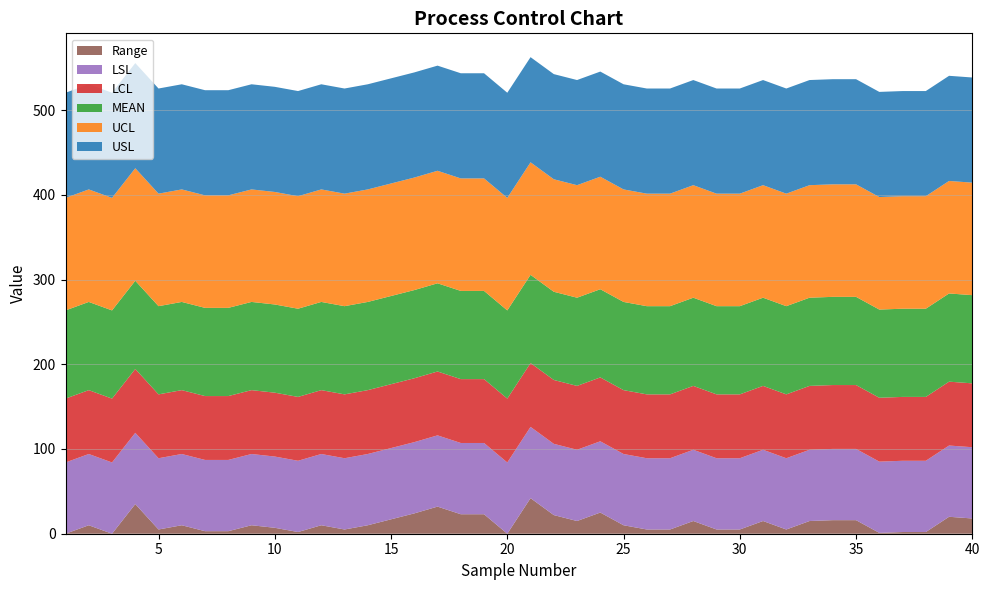

Reading right to left, extract all data points from this chart.

Range: 18.0	20.0	2.0	2.0	1.0	16.0	16.0	15.0	5.0	15.0	5.0	5.0	15.0	5.0	5.0	10.0	25.0	15.0	22.0	42.0	0.0	23.0	23.0	32.0	24.0	17.0	10.0	5.0	10.0	2.0	7.0	10.0	3.0	3.0	10.0	5.0	35.0	0.0	10.0	0.0
USL: 124.1	124.1	124.1	124.1	124.1	124.1	124.1	124.1	124.1	124.1	124.1	124.1	124.1	124.1	124.1	124.1	124.1	124.1	124.1	124.1	124.1	124.1	124.1	124.1	124.1	124.1	124.1	124.1	124.1	124.1	124.1	124.1	124.1	124.1	124.1	124.1	124.1	124.1	124.1	124.1
LSL: 84.1	84.1	84.1	84.1	84.1	84.1	84.1	84.1	84.1	84.1	84.1	84.1	84.1	84.1	84.1	84.1	84.1	84.1	84.1	84.1	84.1	84.1	84.1	84.1	84.1	84.1	84.1	84.1	84.1	84.1	84.1	84.1	84.1	84.1	84.1	84.1	84.1	84.1	84.1	84.1
UCL: 132.8	132.8	132.8	132.8	132.8	132.8	132.8	132.8	132.8	132.8	132.8	132.8	132.8	132.8	132.8	132.8	132.8	132.8	132.8	132.8	132.8	132.8	132.8	132.8	132.8	132.8	132.8	132.8	132.8	132.8	132.8	132.8	132.8	132.8	132.8	132.8	132.8	132.8	132.8	132.8
LCL: 75.4	75.4	75.4	75.4	75.4	75.4	75.4	75.4	75.4	75.4	75.4	75.4	75.4	75.4	75.4	75.4	75.4	75.4	75.4	75.4	75.4	75.4	75.4	75.4	75.4	75.4	75.4	75.4	75.4	75.4	75.4	75.4	75.4	75.4	75.4	75.4	75.4	75.4	75.4	75.4
MEAN: 104.1	104.1	104.1	104.1	104.1	104.1	104.1	104.1	104.1	104.1	104.1	104.1	104.1	104.1	104.1	104.1	104.1	104.1	104.1	104.1	104.1	104.1	104.1	104.1	104.1	104.1	104.1	104.1	104.1	104.1	104.1	104.1	104.1	104.1	104.1	104.1	104.1	104.1	104.1	104.1